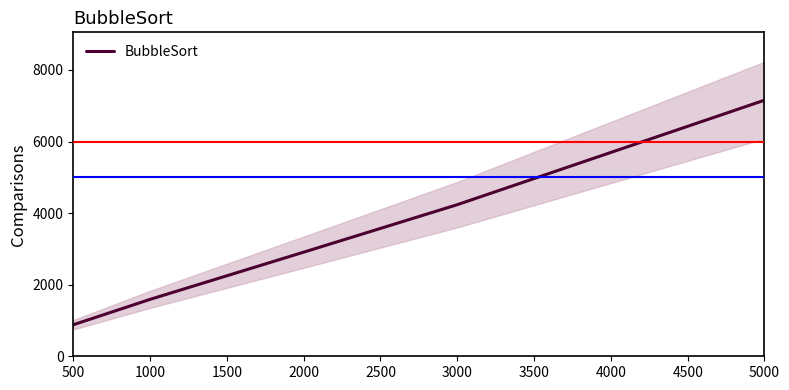

Rank the categories by BubbleSort value from lowest to highest.

500, 1000, 2000, 3000, 5000